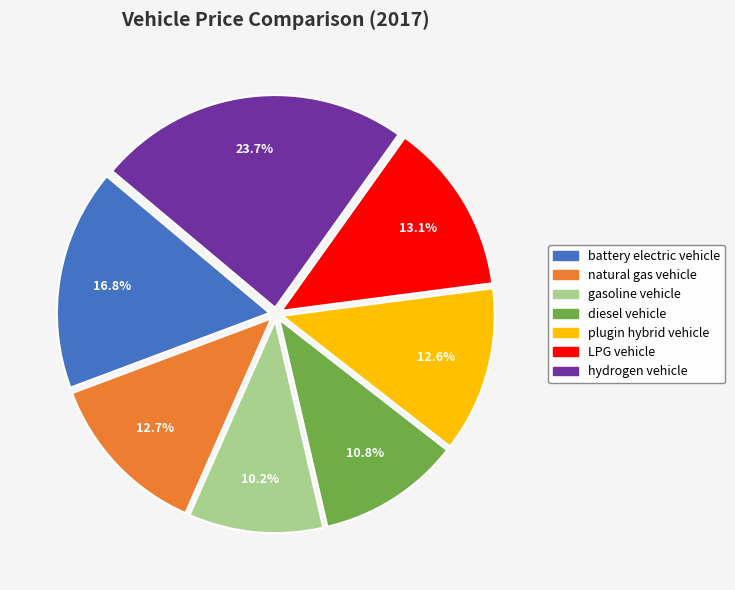

What is the ratio of the value at hydrogen vehicle to the value at battery electric vehicle?

1.4